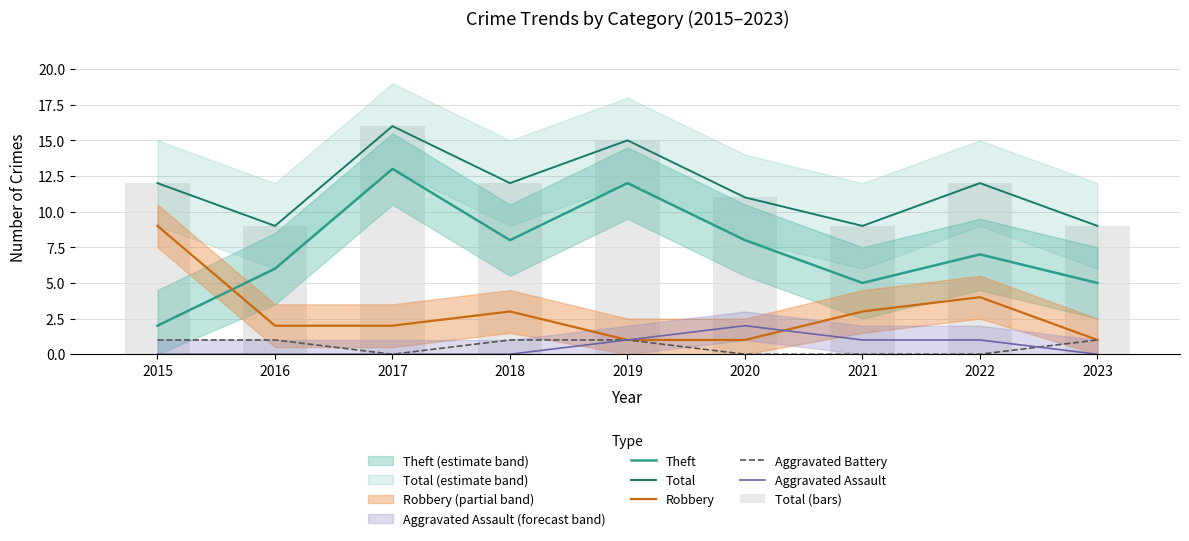

At how many categories does at least one series exceed 3?

9